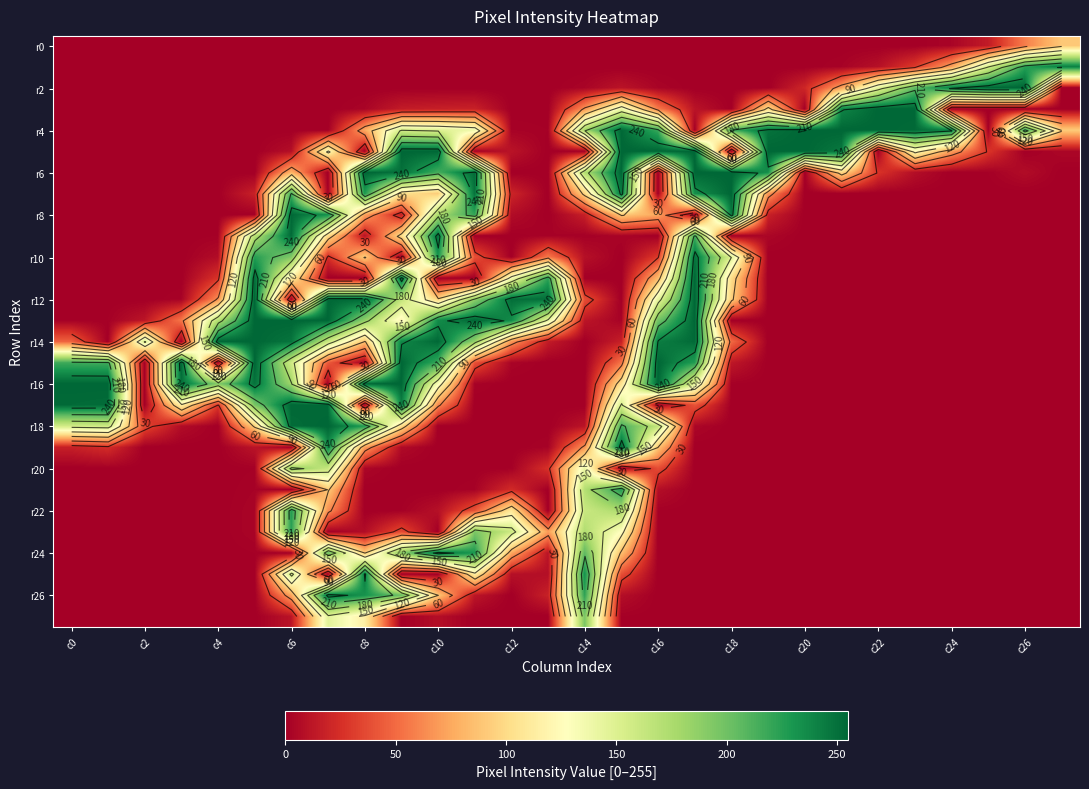

What is the highest value of the r16 series?

255